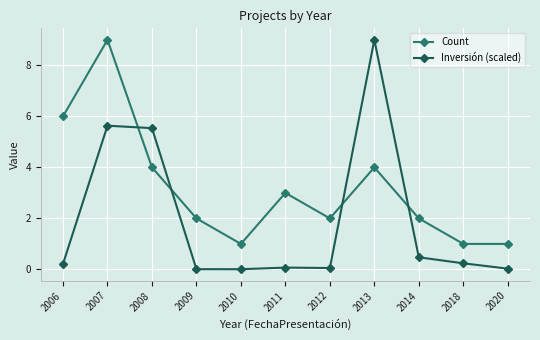

True or false: Inversión (scaled) has more than 1 points higher than both neighbors.

True